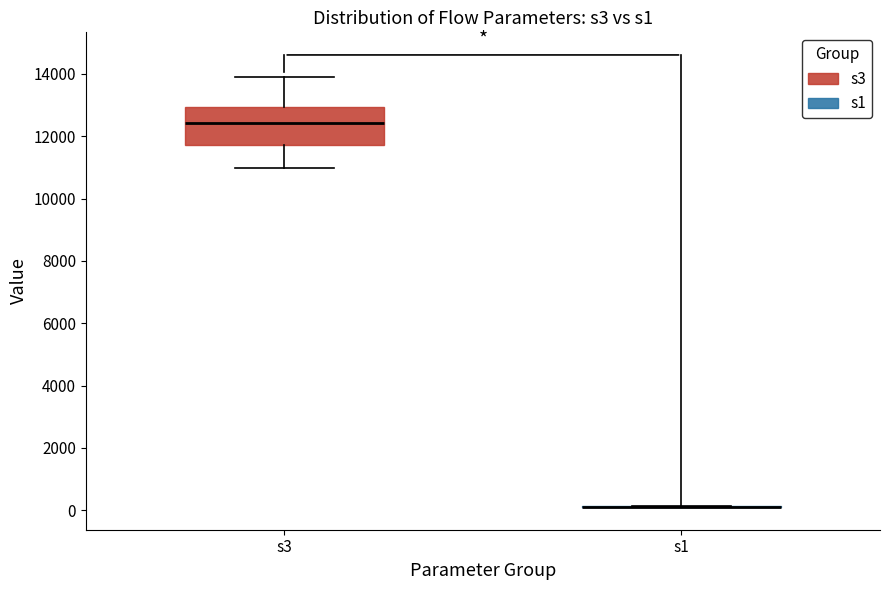

Which box is the tallest, from its lower edge to its upper edge?

s3